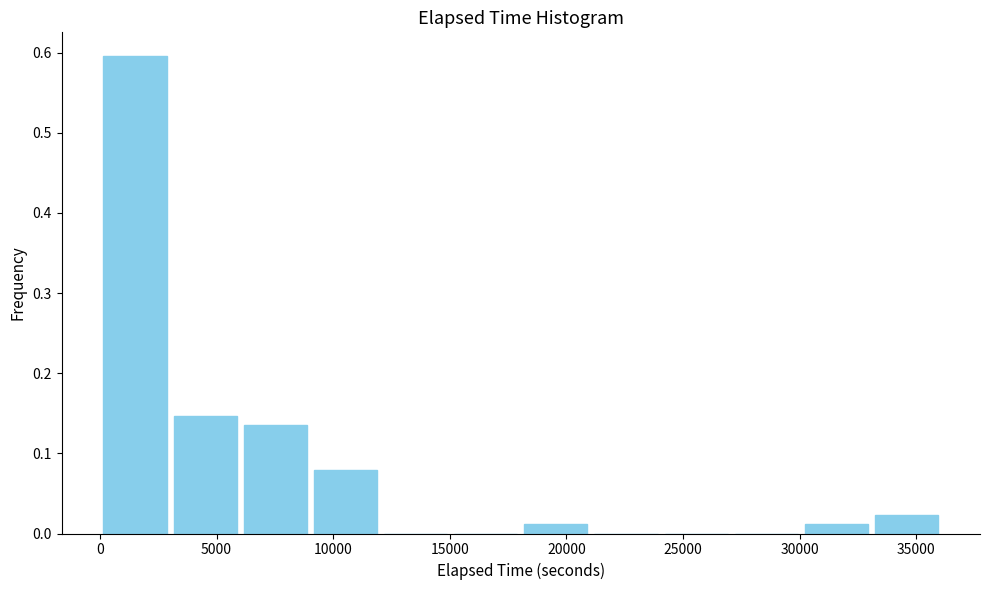

Reading left to right, transcribe this chart: for each bar, give the range it covers on the x-axis and its height. Neither the bar edges nor the heights are printed on the chart, so give them approximately, as read against the axes.

0 to 3000: 0.60
3000 to 6000: 0.15
6000 to 9000: 0.13
9000 to 12000: 0.08
12000 to 15000: 0
15000 to 18000: 0
18000 to 21000: 0.01
21000 to 24000: 0
24000 to 27000: 0
27000 to 30000: 0
30000 to 33000: 0.01
33000 to 36000: 0.02